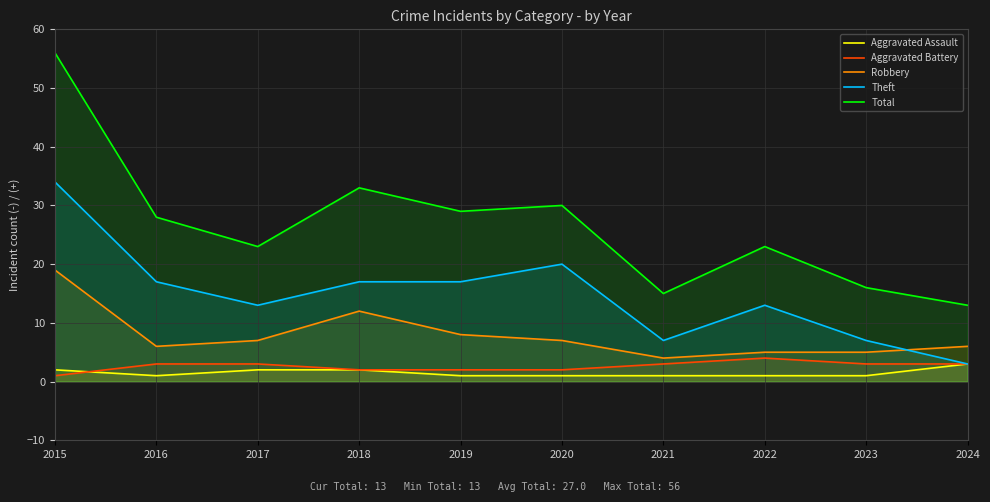

Count the number of categories in the chart.

10